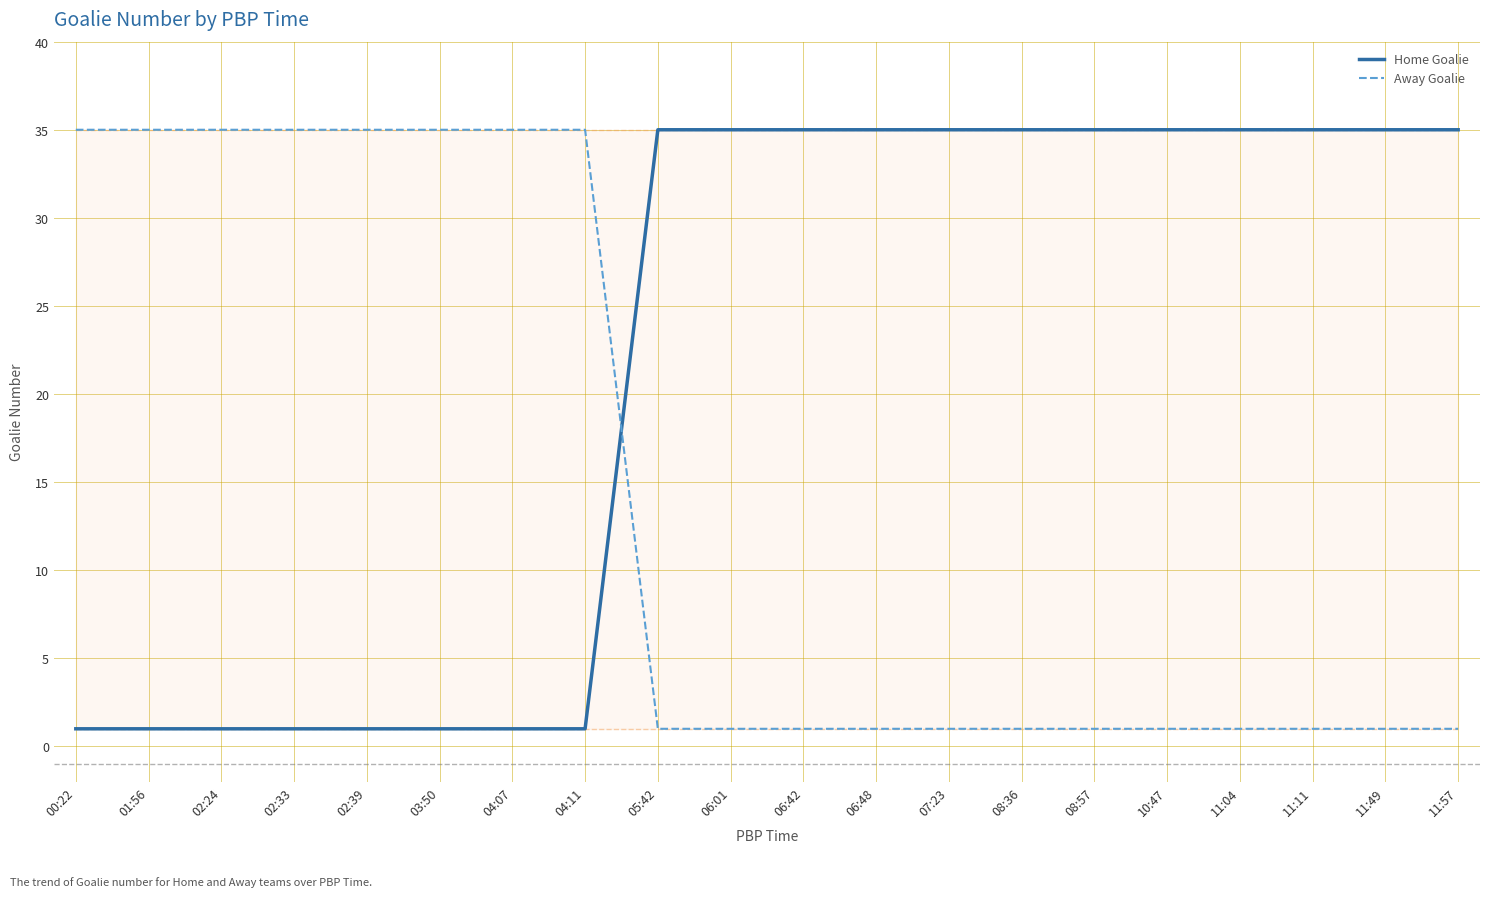

After their last crossing, which series has the higher values: Away Goalie or Home Goalie?

Home Goalie